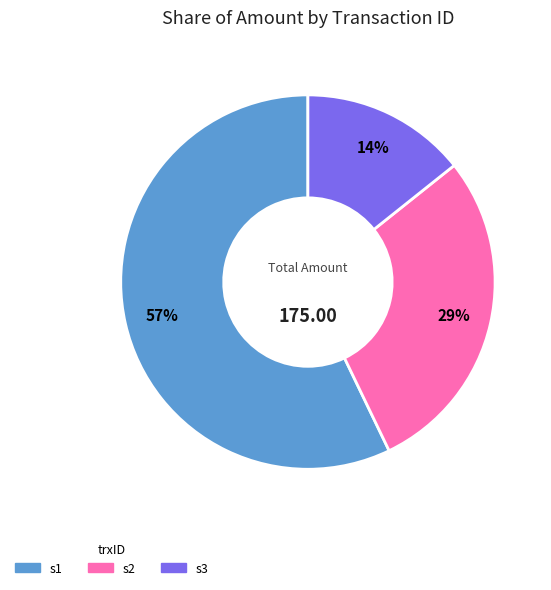

Combined, do s1 and s2 account for over 50%?

Yes